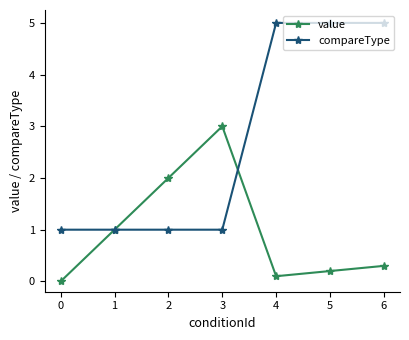

At which category does value reach its first local peak?

3